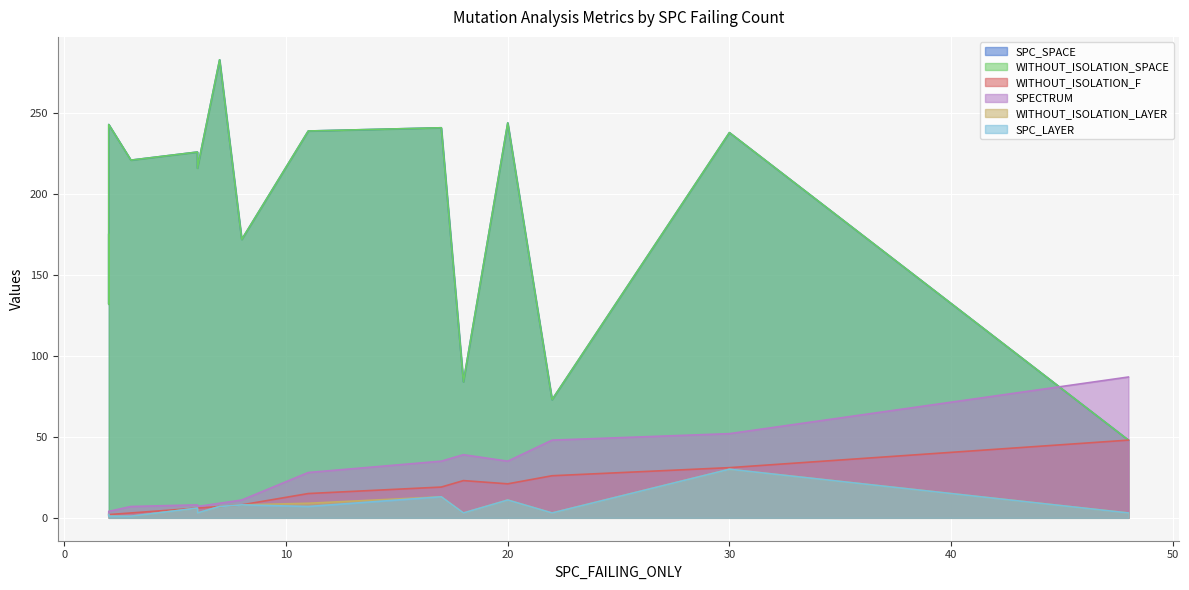

What is the average value of the SPC_LAYER series?

7